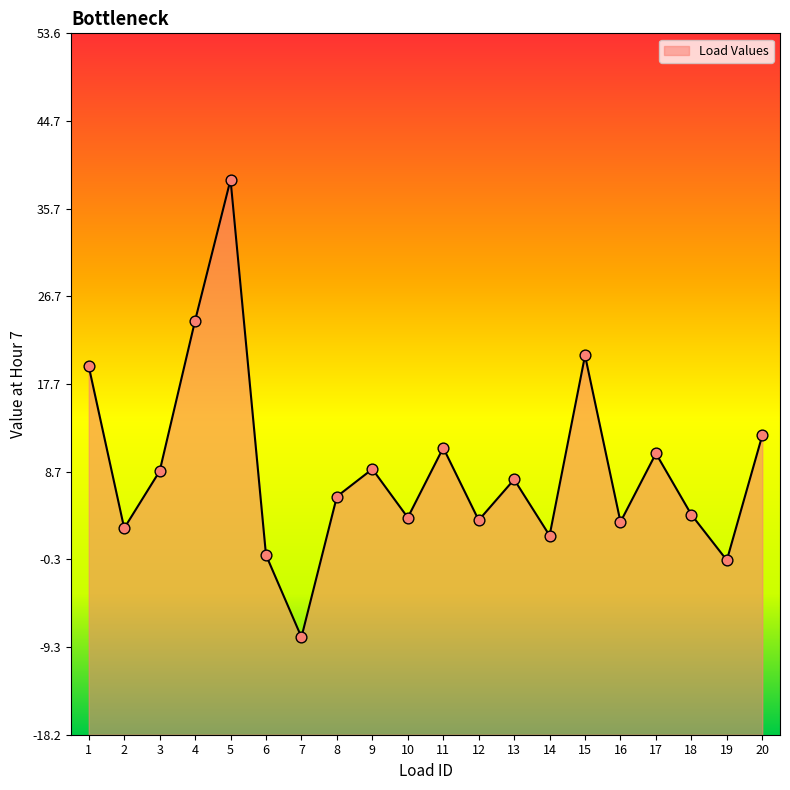

What is the ratio of the value at 1 to the value at 14?

9.0